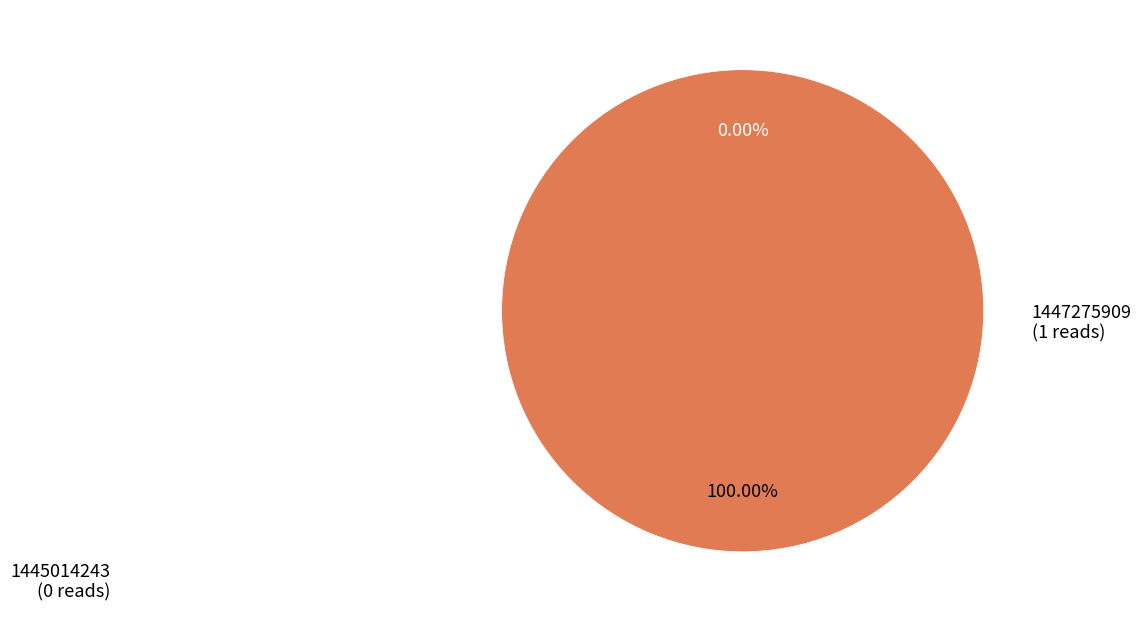

What is the change in value from 1445014243 to 1447275909?

+1